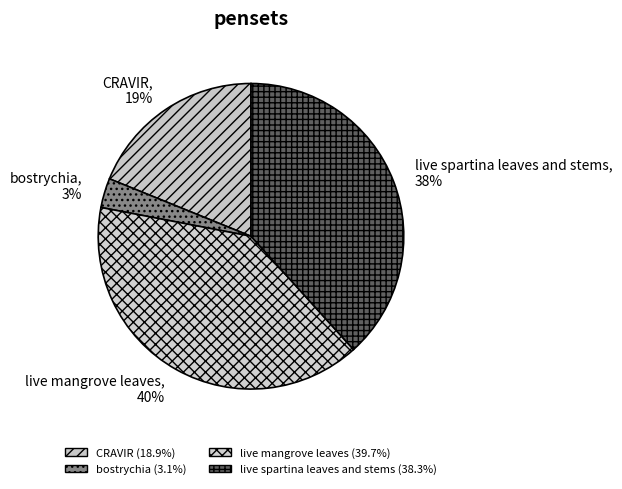

Combined, do live mangrove leaves and bostrychia account for over 50%?

No